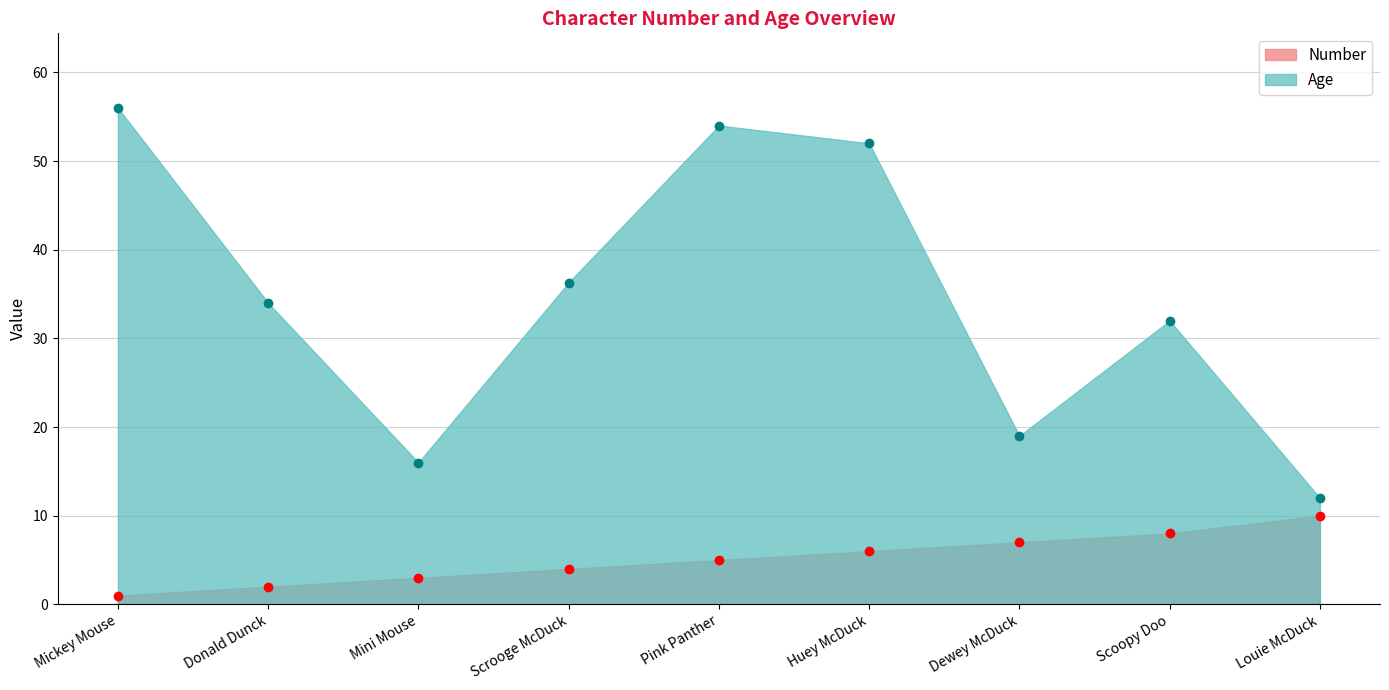

What position from the right is Donald Dunck?

8